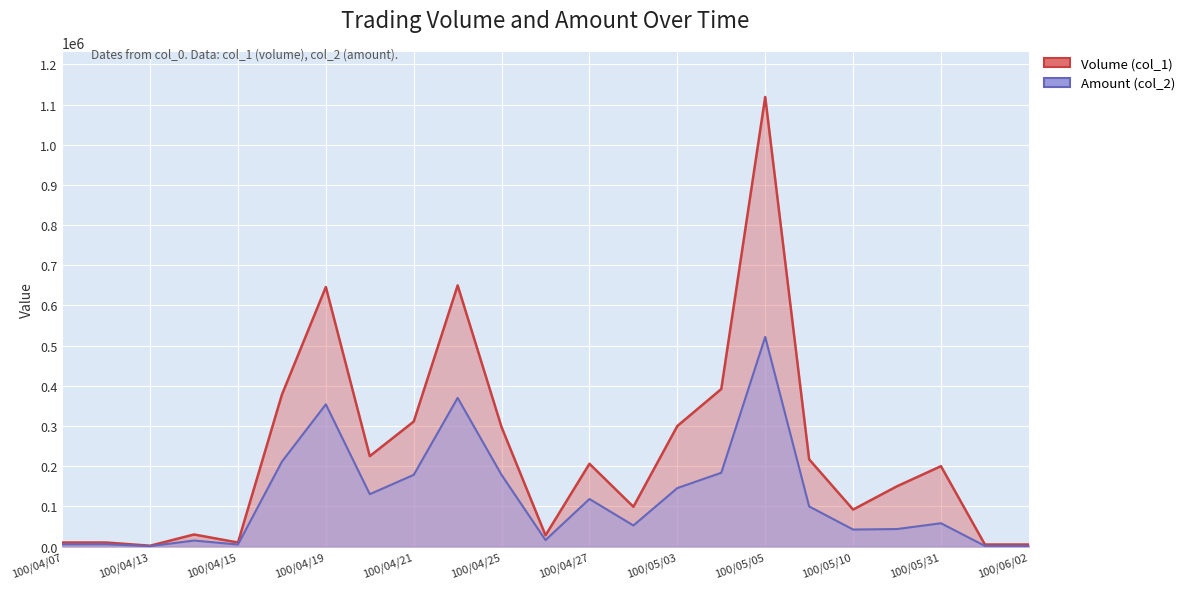

At which label does Amount (col_2) first exceed 58000?

100/04/18